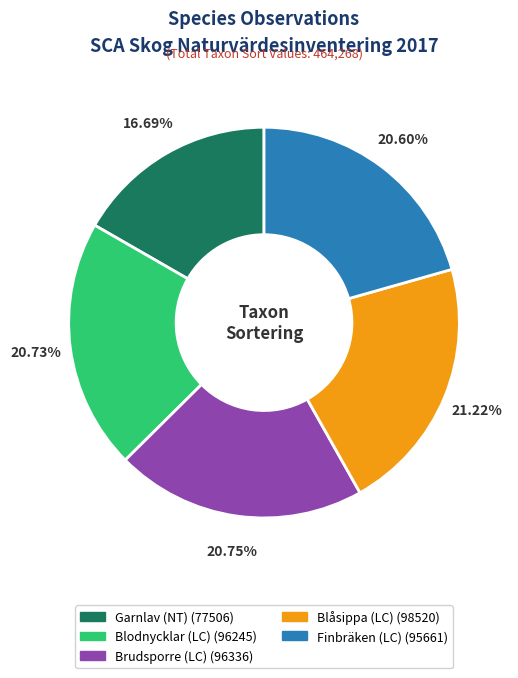

Which slice is the smallest?

Garnlav (NT)